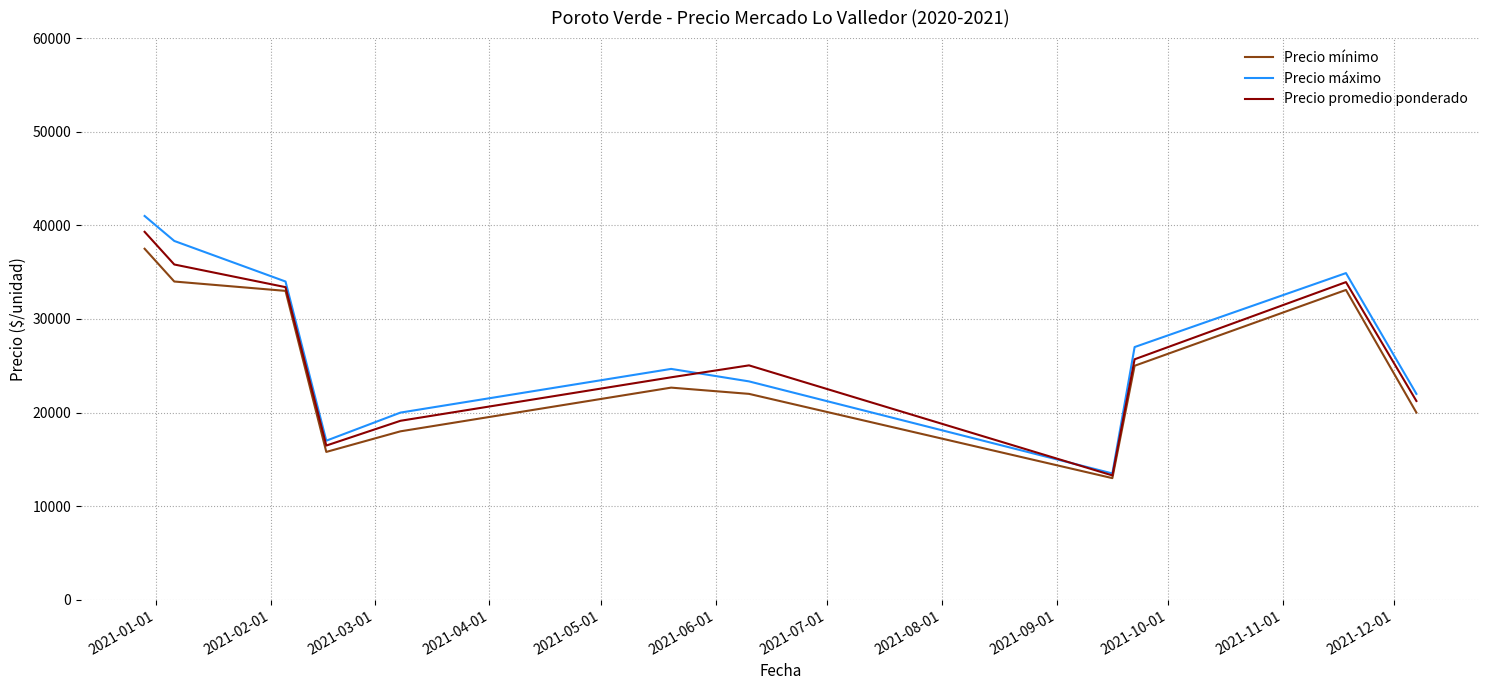

Rank the series by their maximum value, from lowest to highest.

Precio mínimo, Precio promedio ponderado, Precio máximo